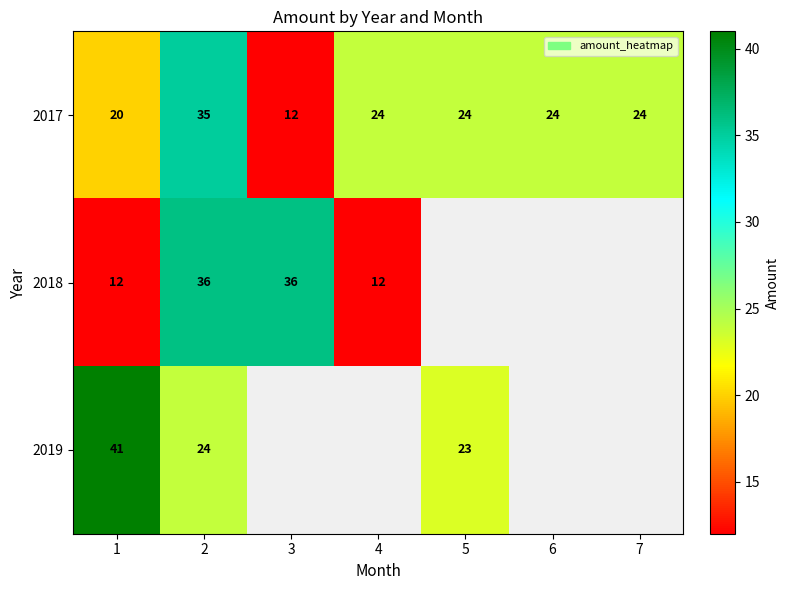

What is the greatest value displayed?

41.0